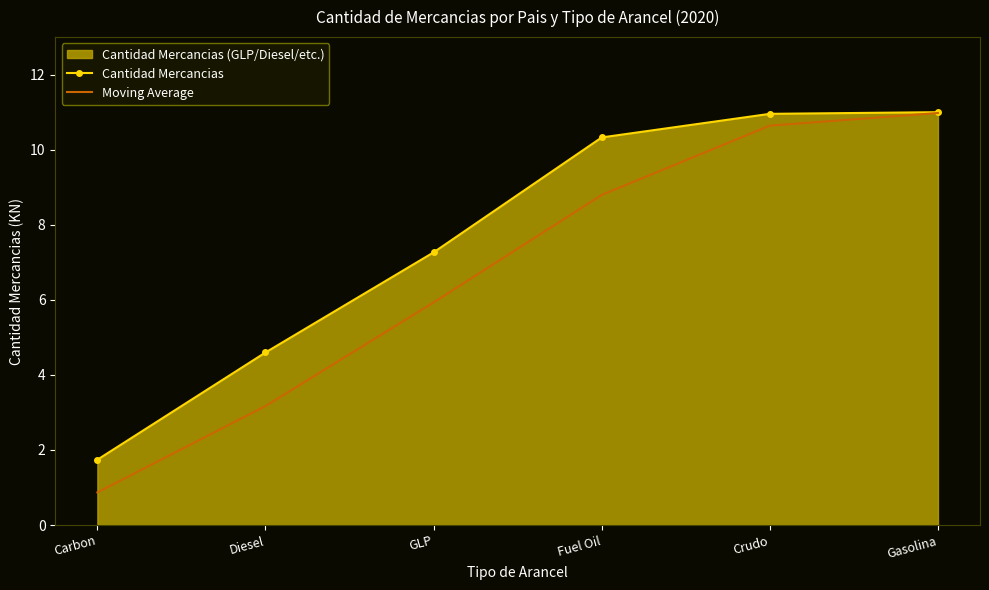

True or false: Cantidad Mercancias and Moving Average intersect in this chart.

False